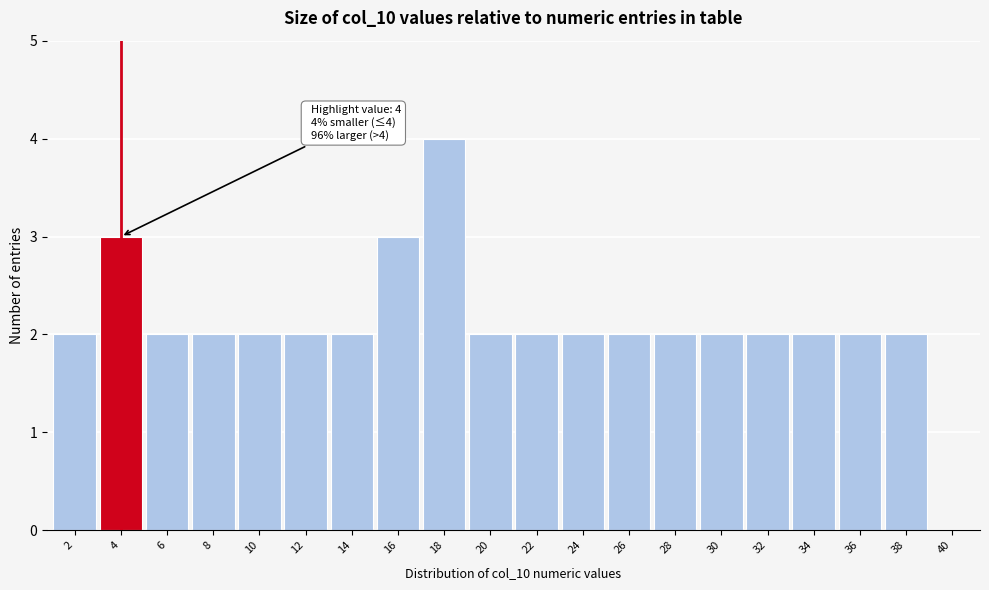

Reading left to right, extract all data points from this chart.

2=2	4=3	6=2	8=2	10=2	12=2	14=2	16=3	18=4	20=2	22=2	24=2	26=2	28=2	30=2	32=2	34=2	36=2	38=2	40=0